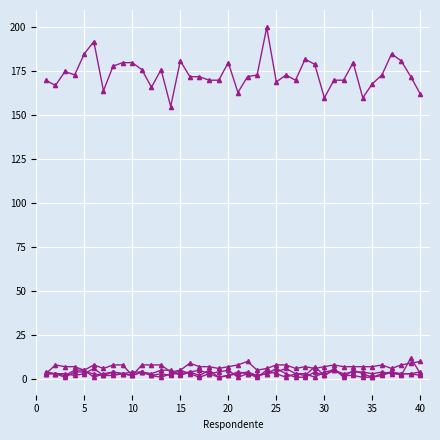

Is this an area chart (filled region under the line)?

No